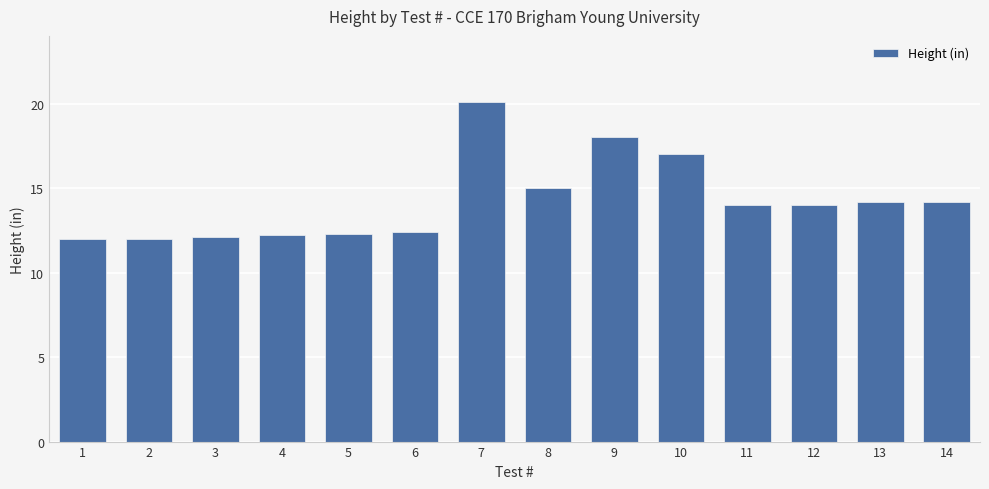

Reading left to right, what are all the values shown in this chart?

12.0	12.0	12.1	12.2	12.3	12.4	20.1	15.0	18.0	17.0	14.0	14.0	14.2	14.2